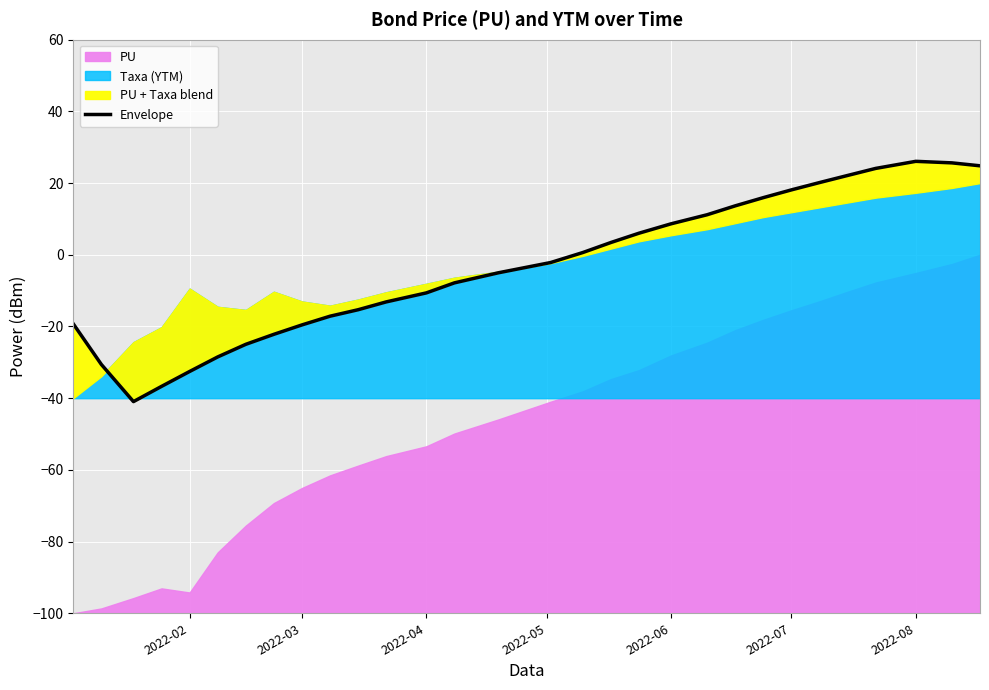

Is it true that the value at 29 is 5.4?

False